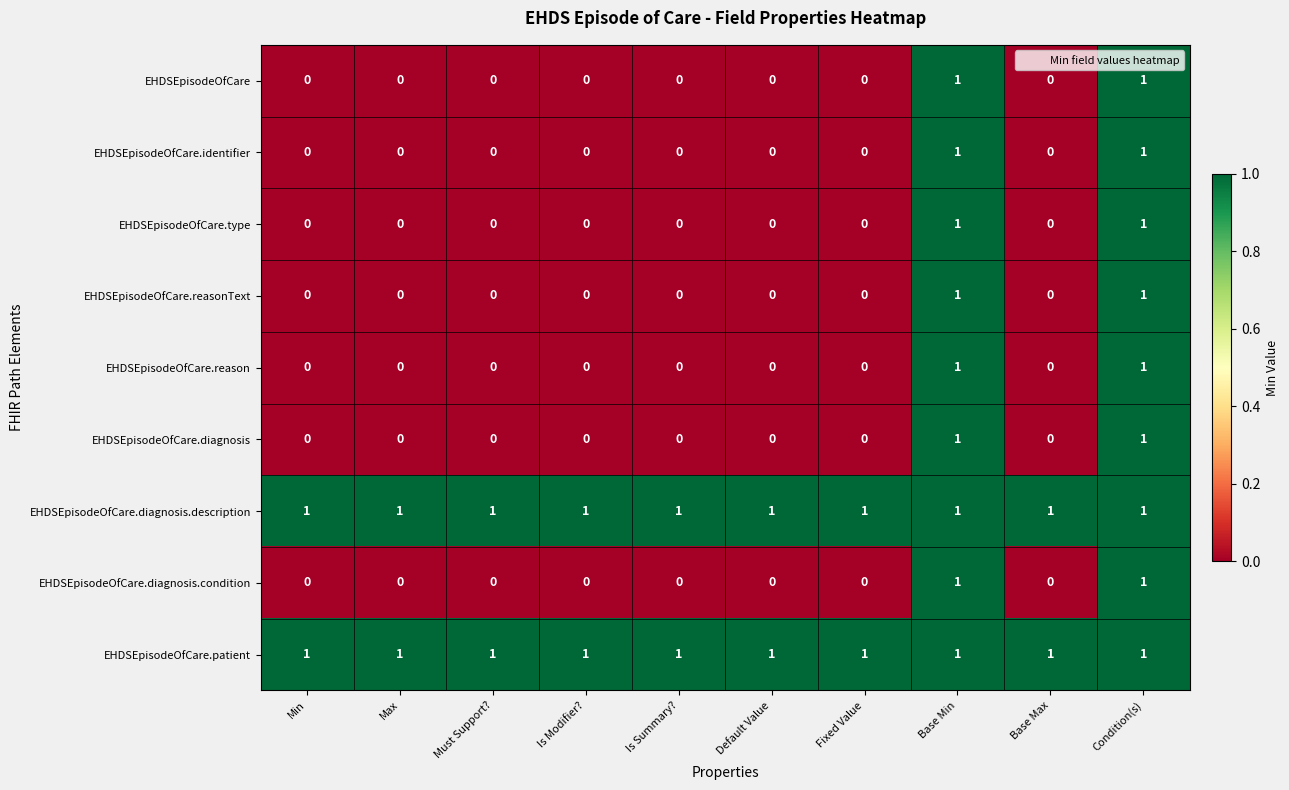

At how many categories does at least one series exceed 0?

10